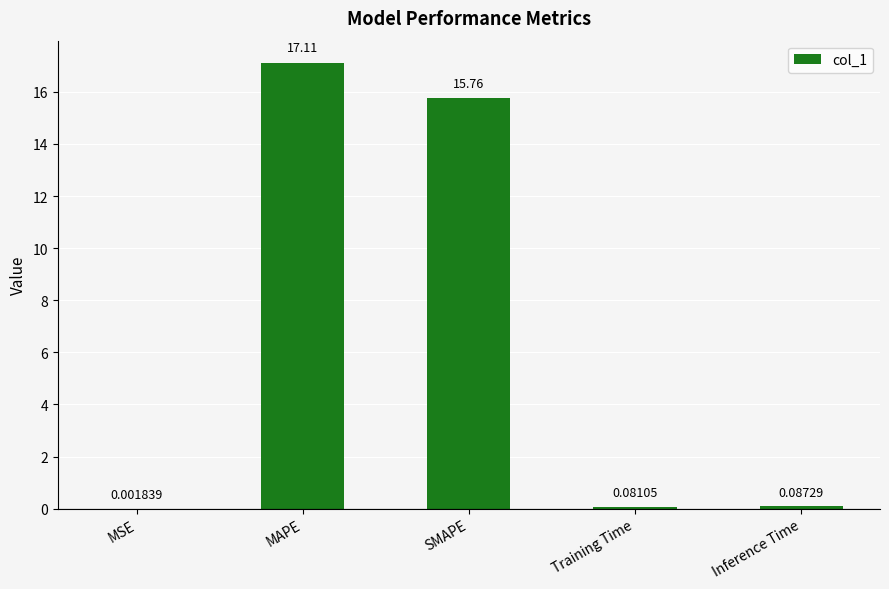

Which has a higher value, SMAPE or MSE?

SMAPE